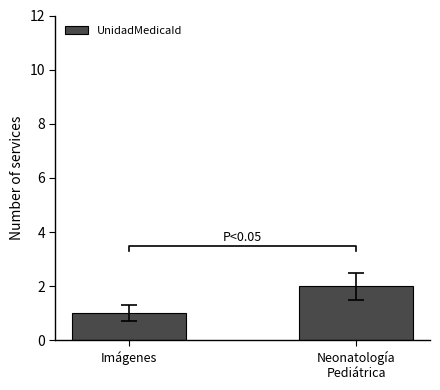

What is the greatest value displayed?

2